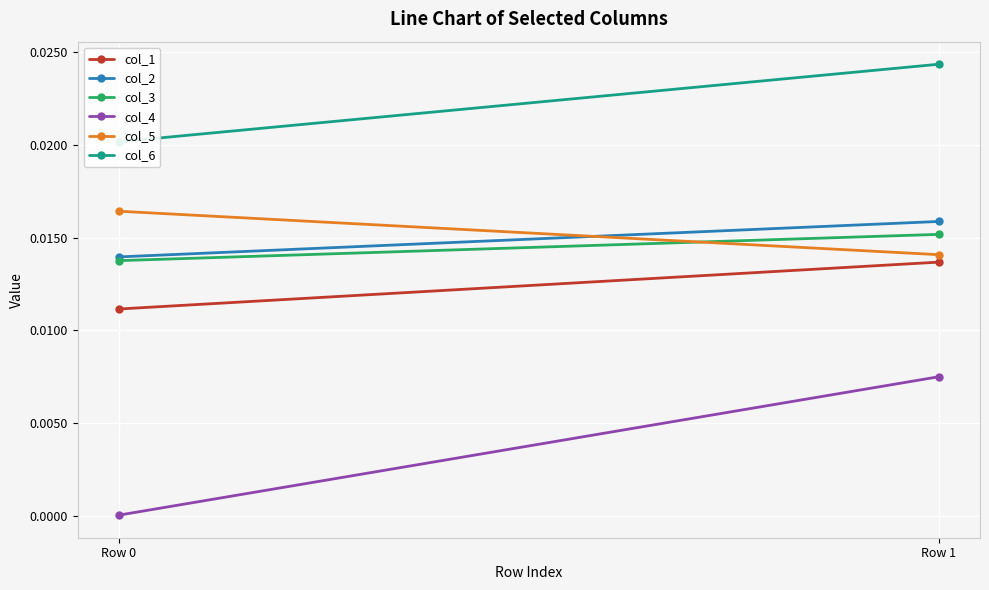

Is it true that col_6 equals 0.0 at Row 0?

True